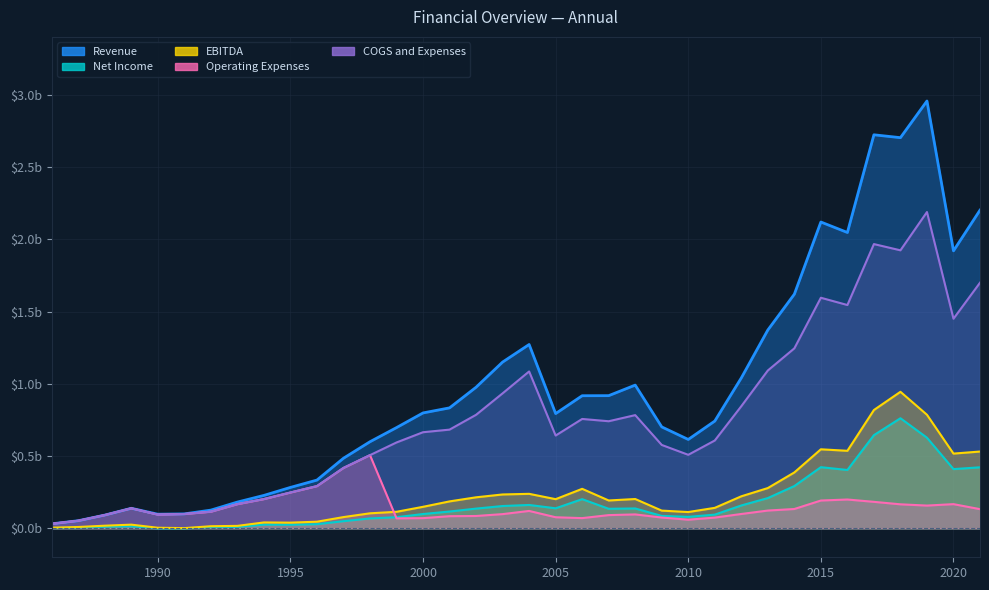

Rank the series by their maximum value, from highest to lowest.

Revenue, COGS and Expenses, EBITDA, Net Income, Operating Expenses